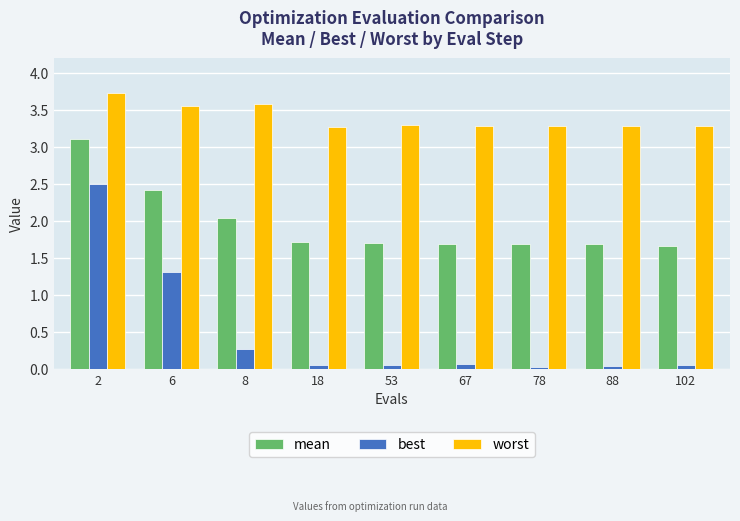

Between 2 and 6, which series saw the biggest shift?

best